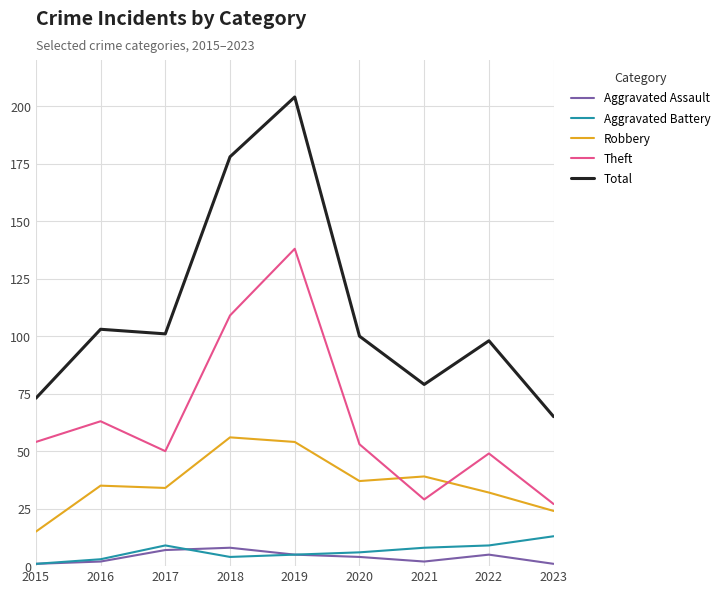

True or false: Total and Theft intersect in this chart.

False